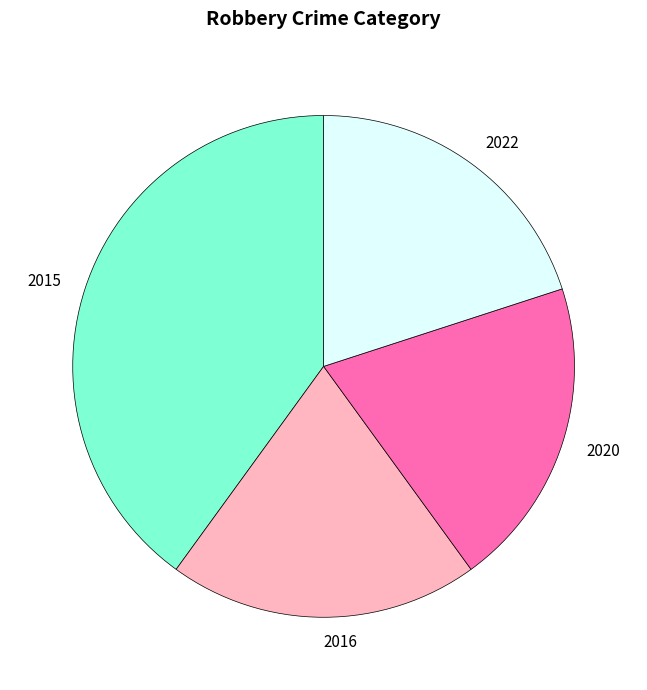

Which slice is the largest?

2015